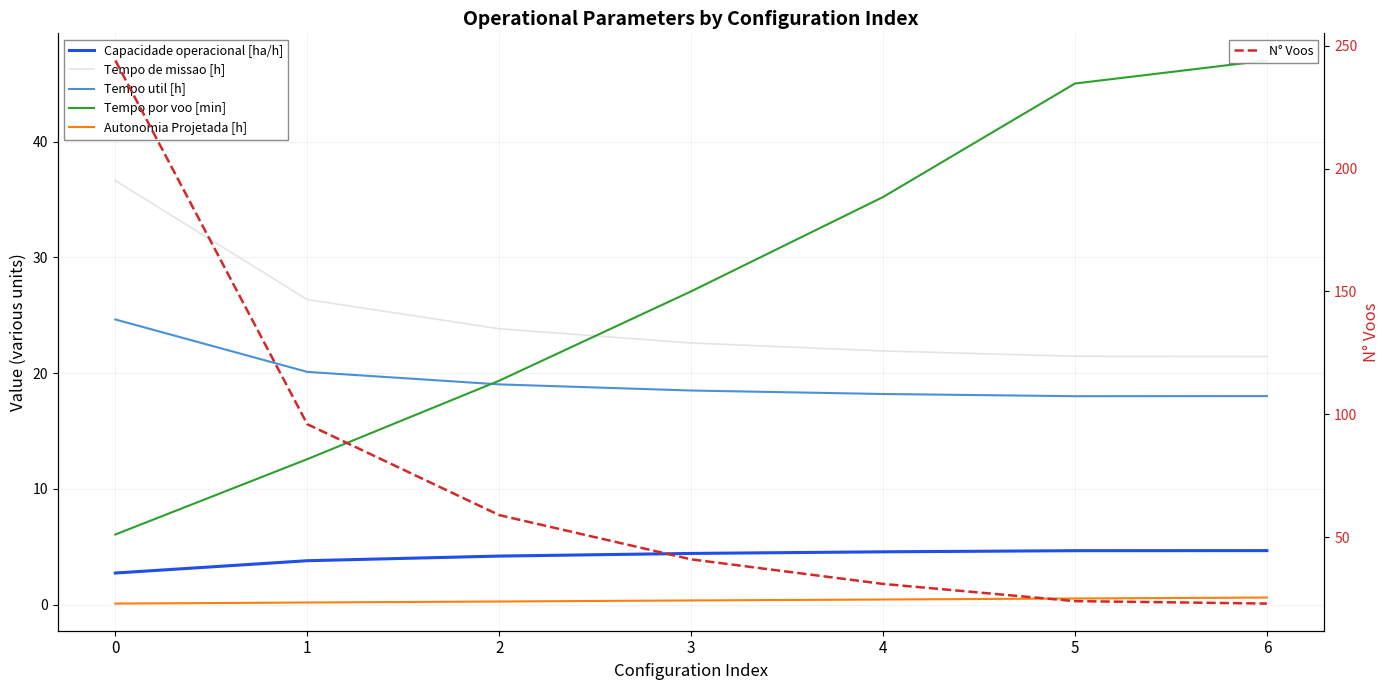

What is the maximum value shown in the chart?

244.0